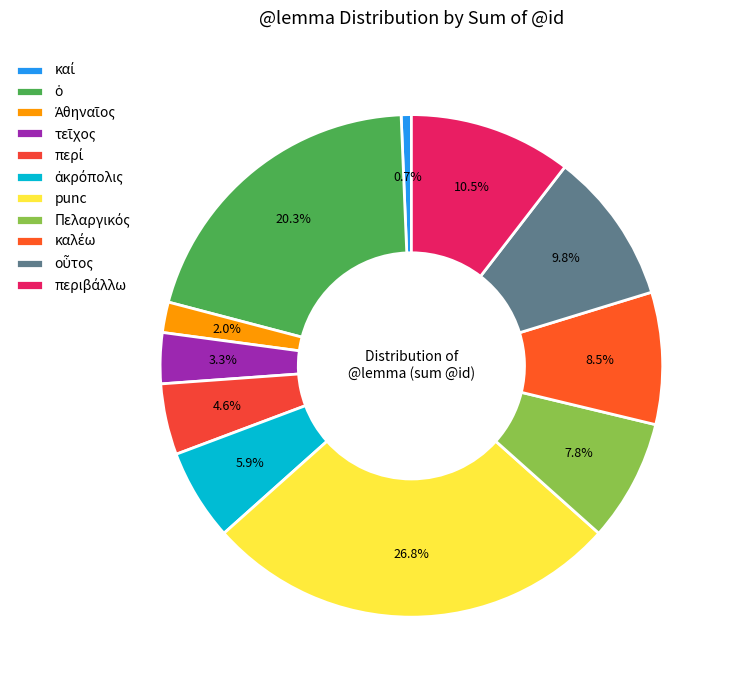

How many slices are in this pie chart?

11